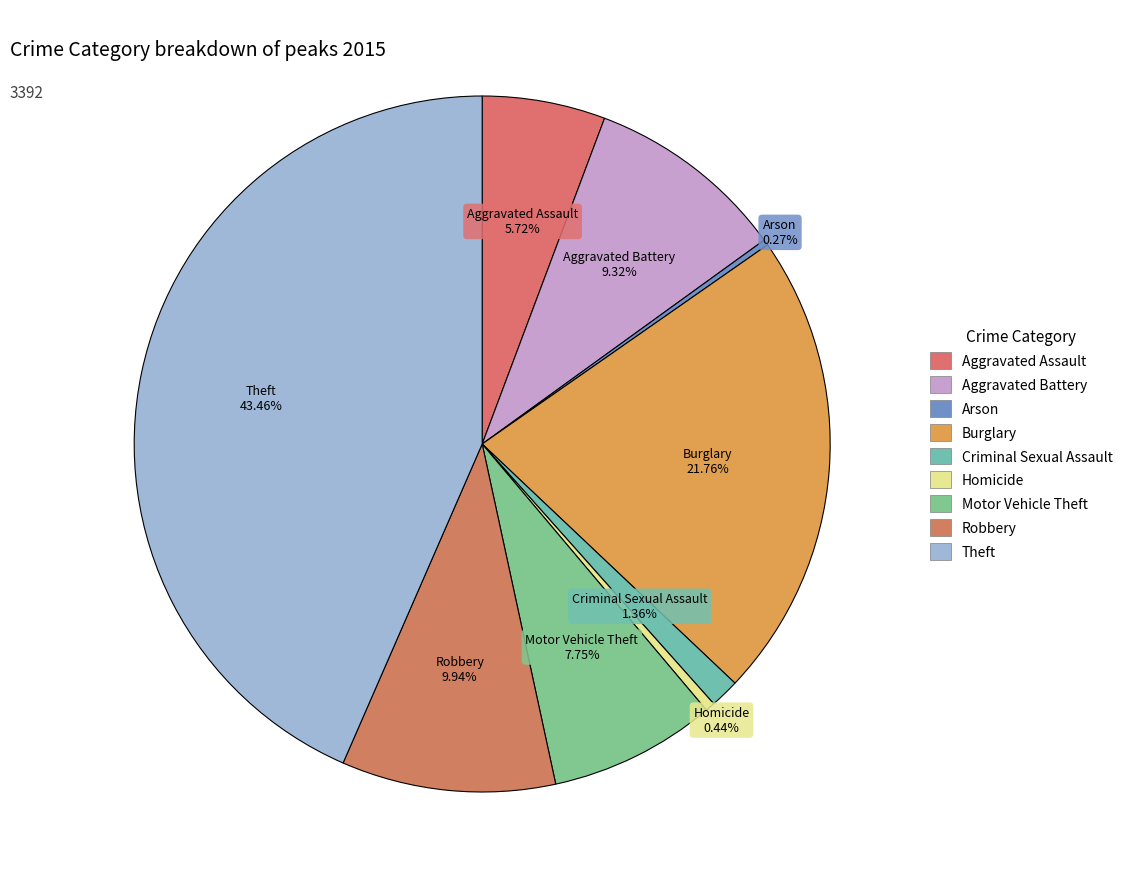

What is the total percentage of Aggravated Battery and Burglary?

31.1%